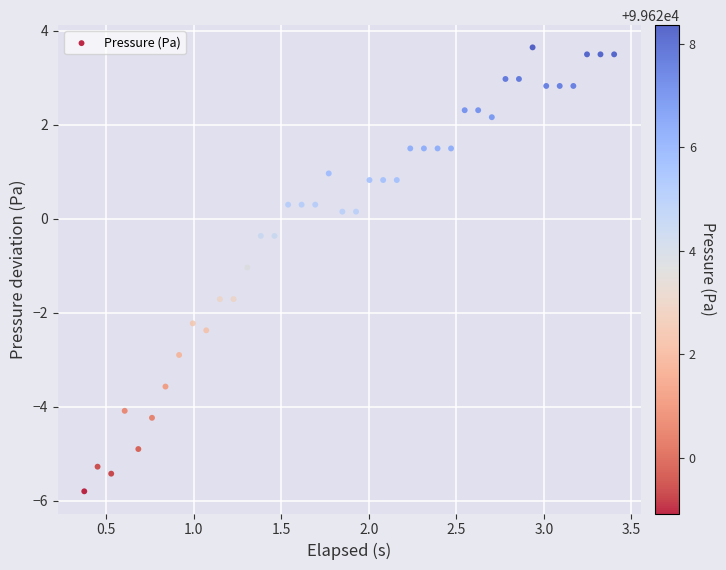

What is the range of Y values (max minus min)?

9.4